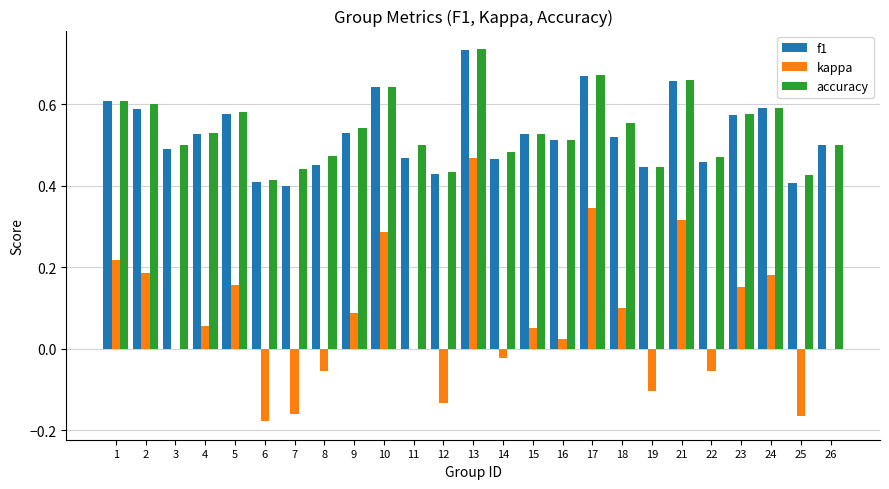

True or false: f1 has a value of 0.5 at 3.

True